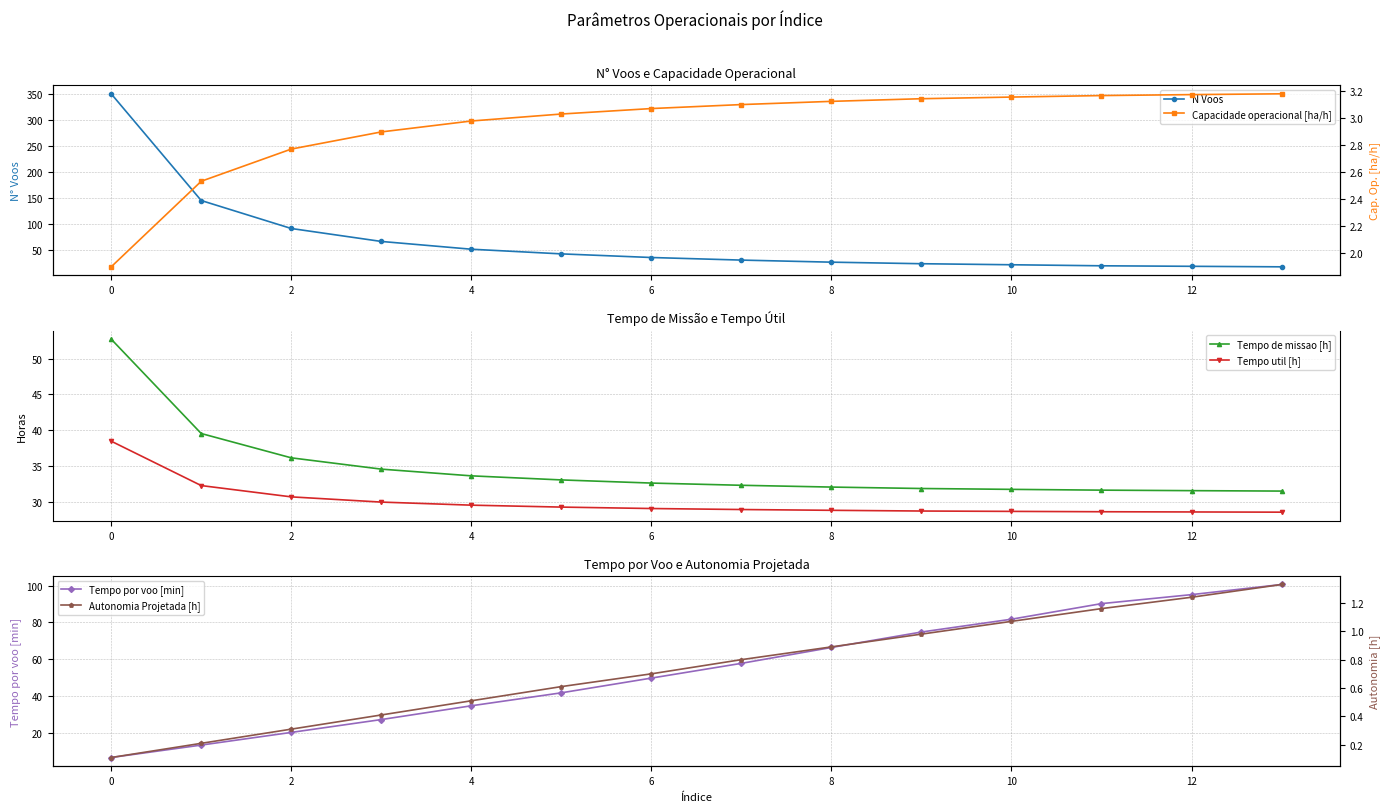

Is it true that Capacidade operacional [ha/h] equals 3.2 at 10?

True